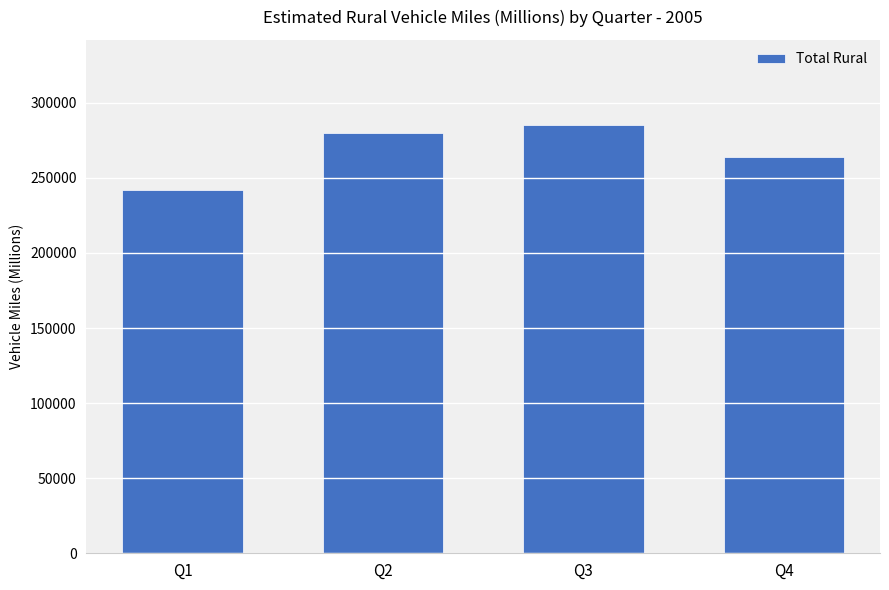

What is the greatest value displayed?

284954